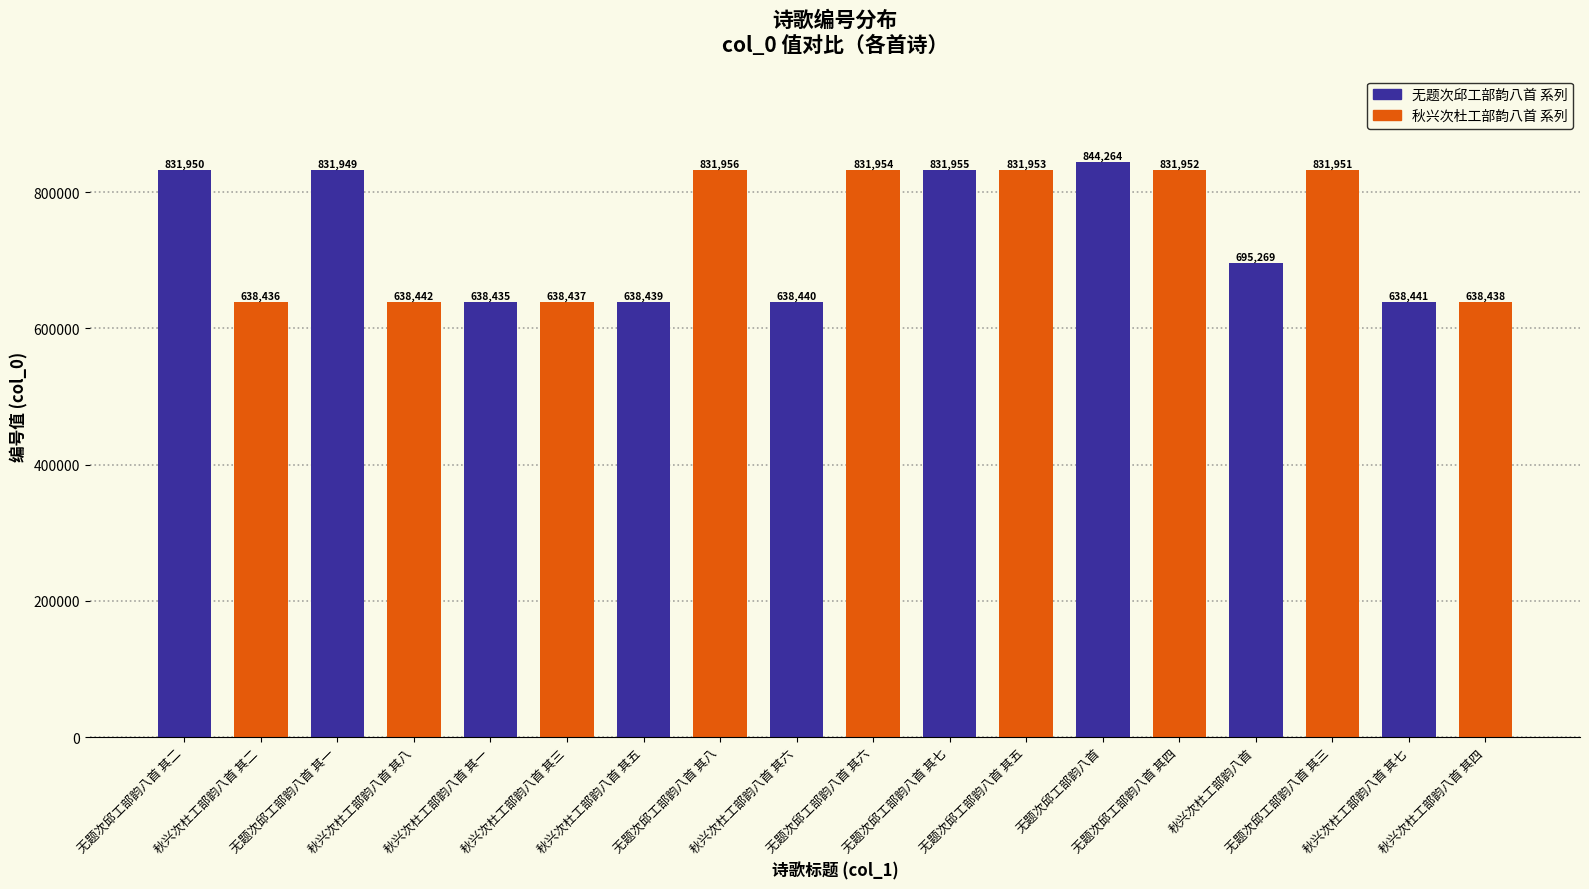

What is the ratio of the value at 无题次邱工部韵八首 其七 to the value at 秋兴次杜工部韵八首 其五?

1.3